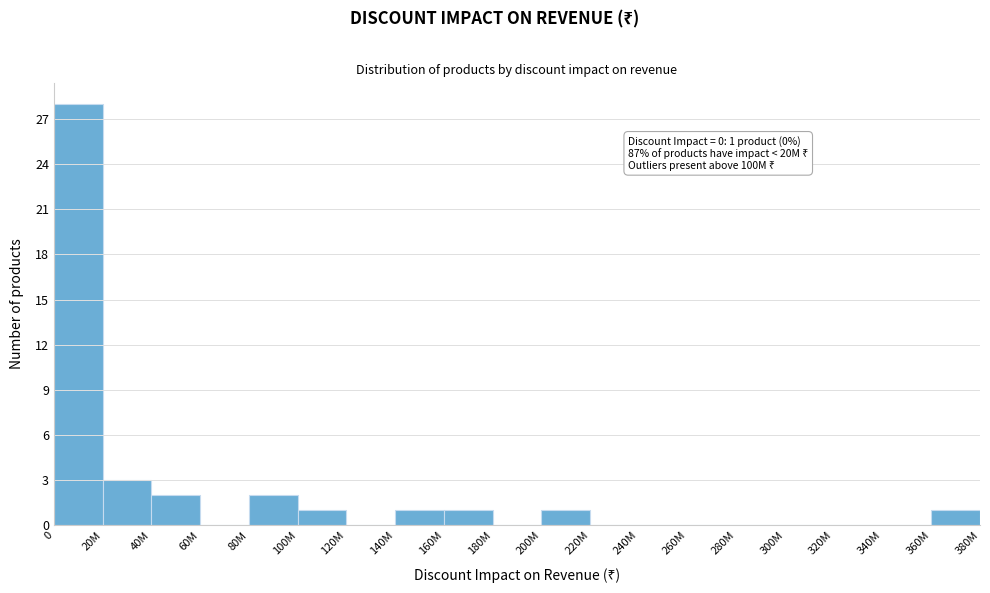

Reading left to right, extract all data points from this chart.

0=28	20M=3	40M=2	60M=0	80M=2	100M=1	120M=0	140M=1	160M=1	180M=0	200M=1	220M=0	240M=0	260M=0	280M=0	300M=0	320M=0	340M=0	360M=1